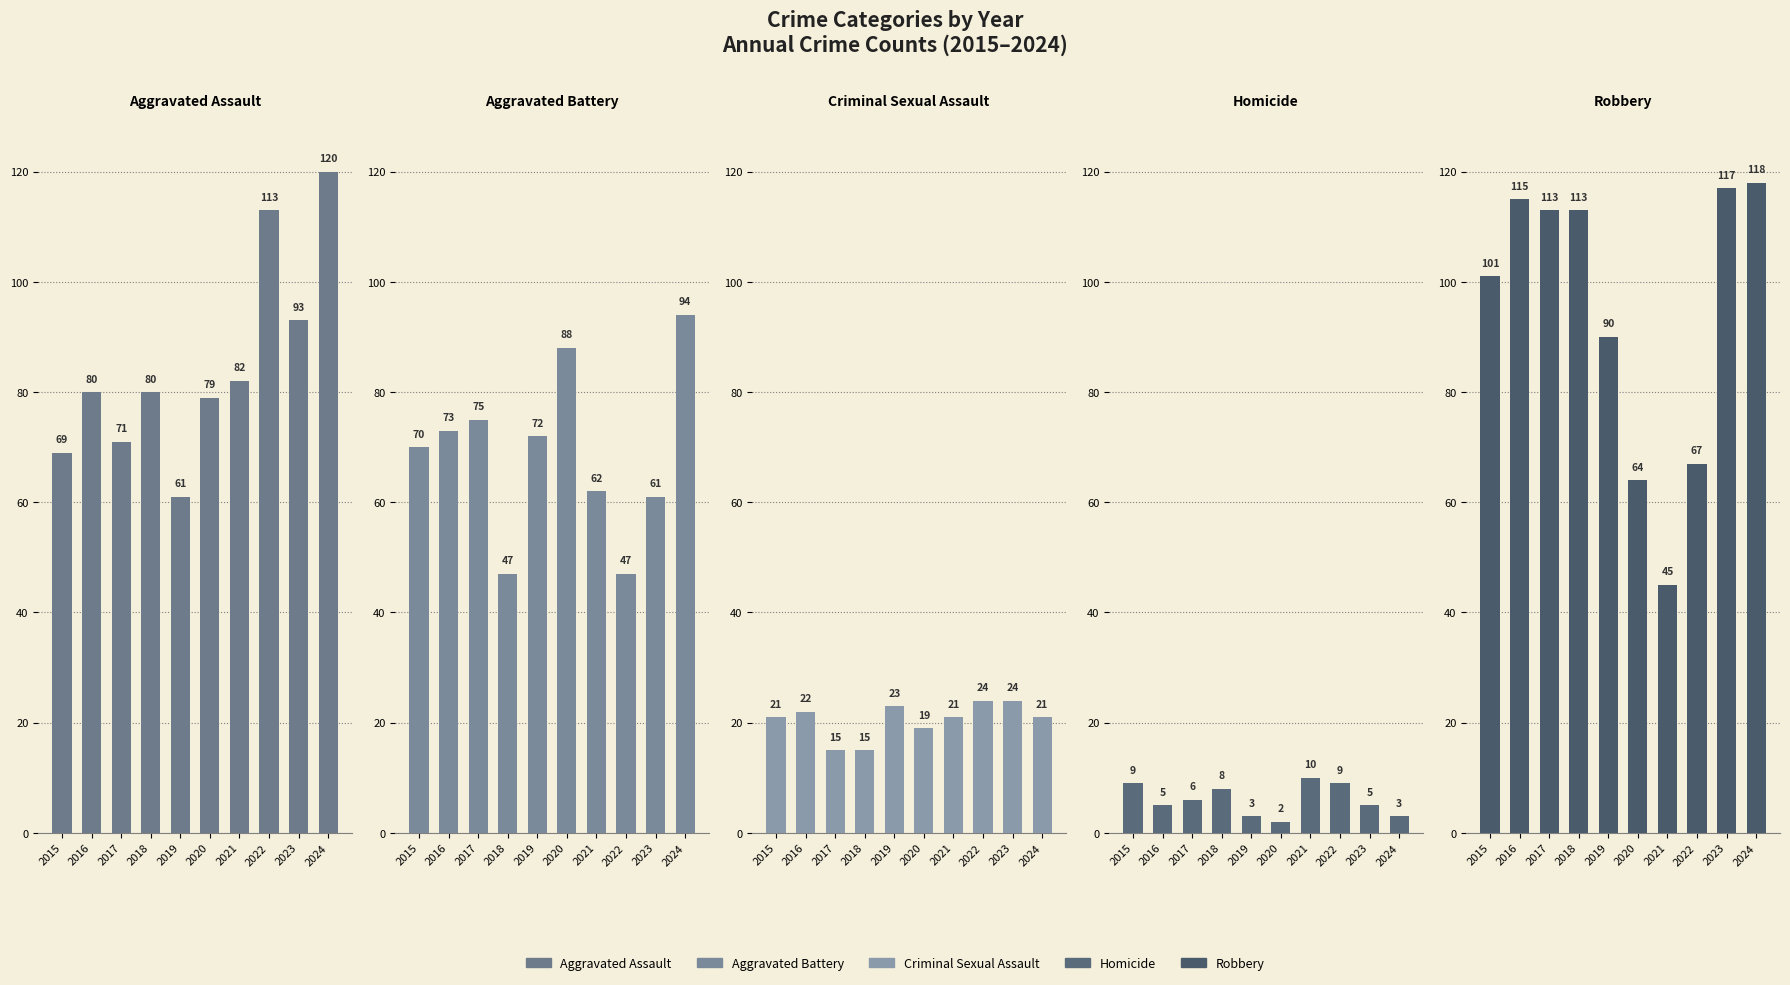

Rank the series at 2020 from highest to lowest value.

Aggravated Battery, Aggravated Assault, Robbery, Criminal Sexual Assault, Homicide